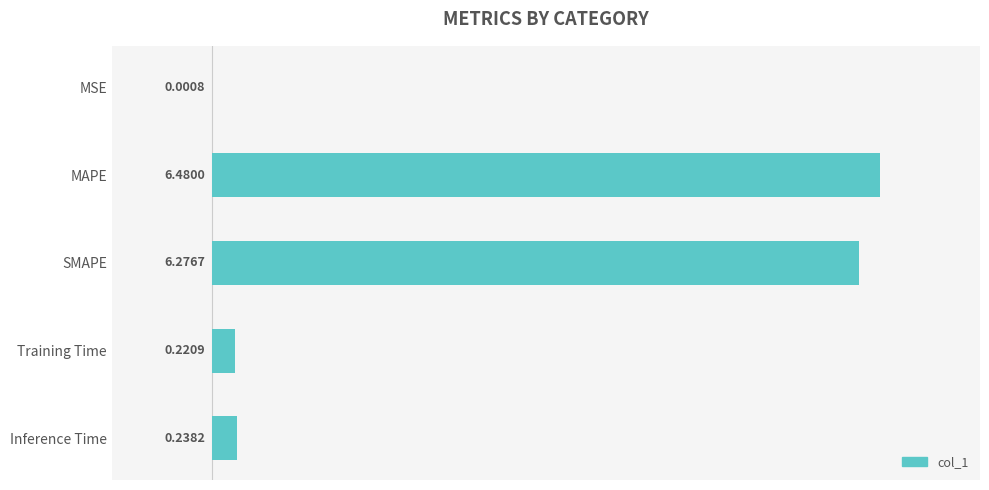

What is the sum of all values?

13.2